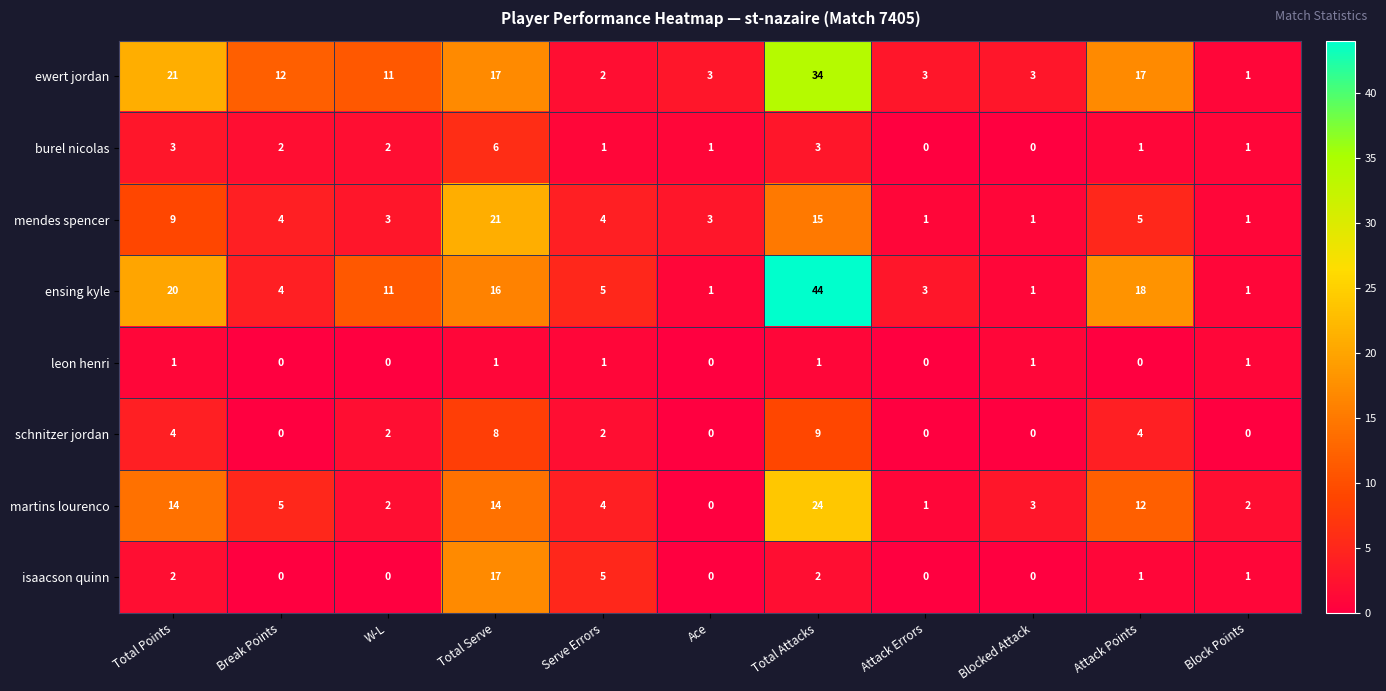

Is it true that schnitzer jordan equals 0 at Block Points?

True